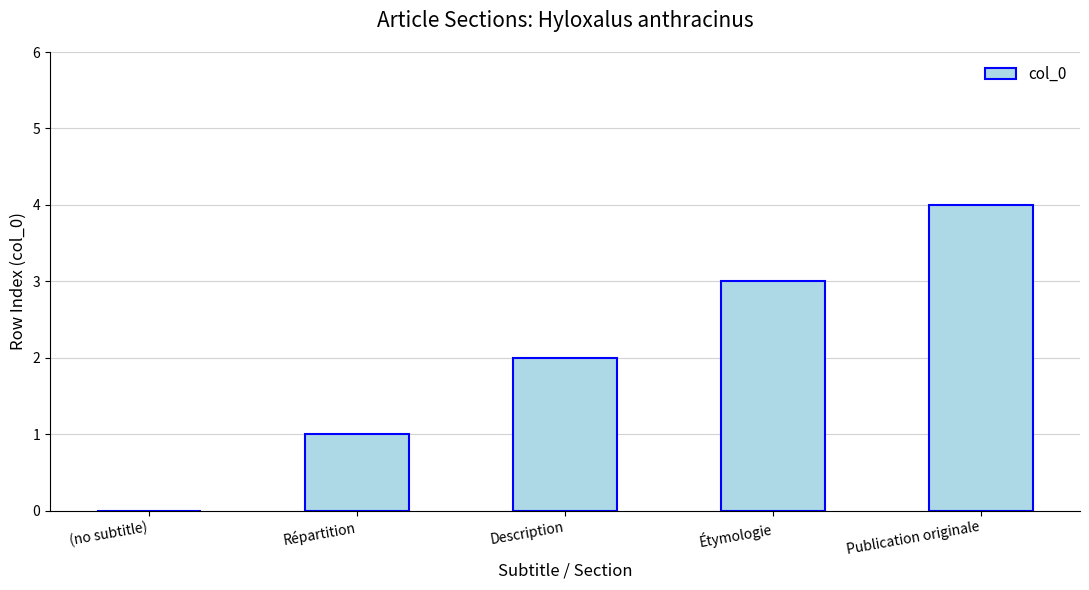

What is the sum of all values?

10